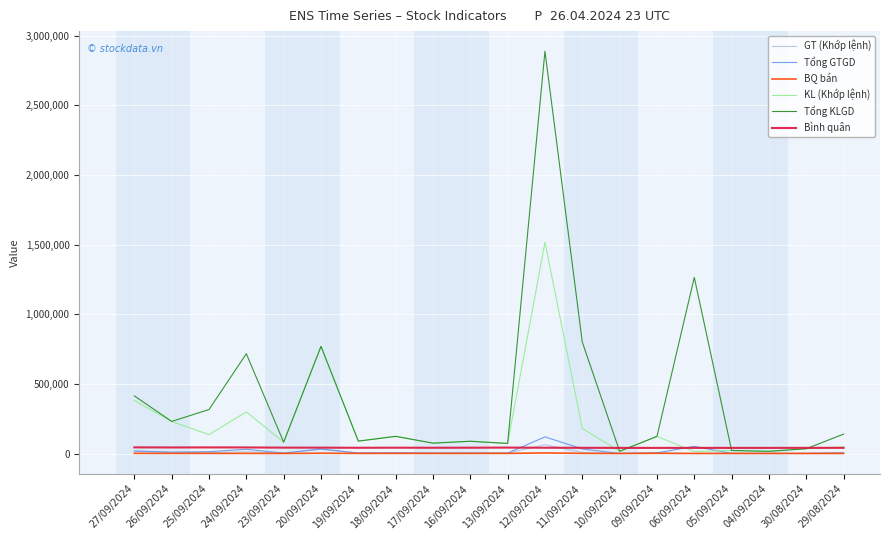

Which series changed the most between 27/09/2024 and 04/09/2024?

Tổng KLGD